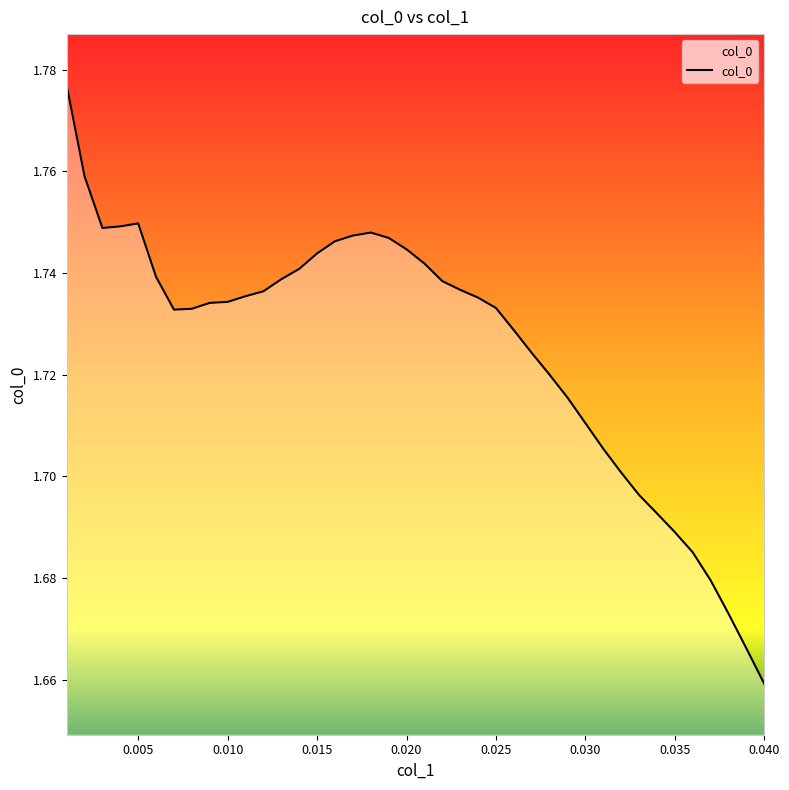

How many lines are shown in the chart?

1